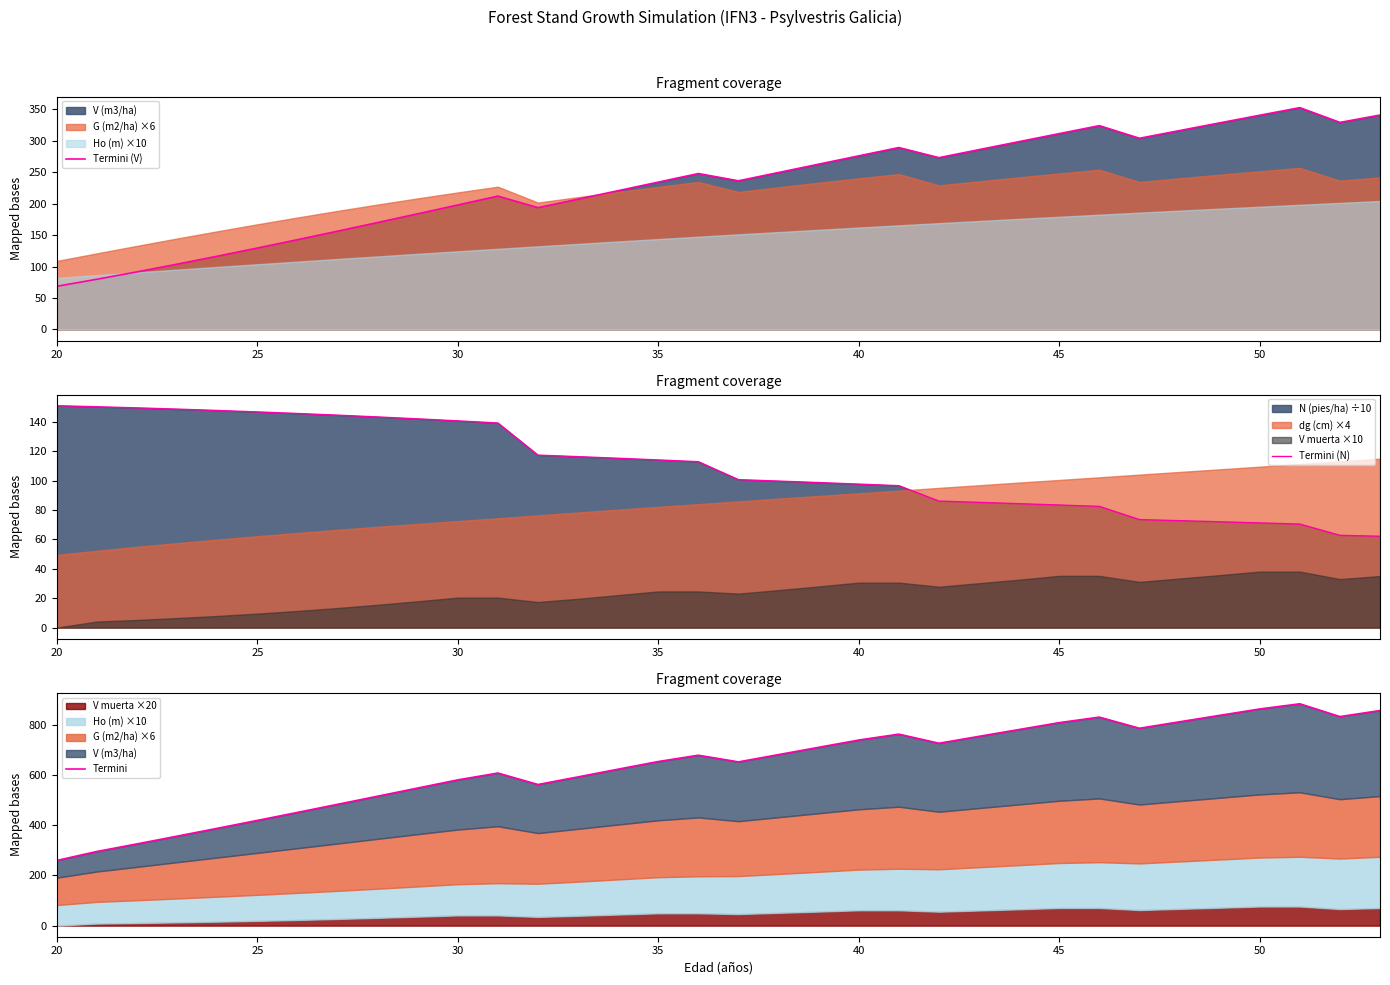

What is the highest value of the Termini (N) series?

151.0